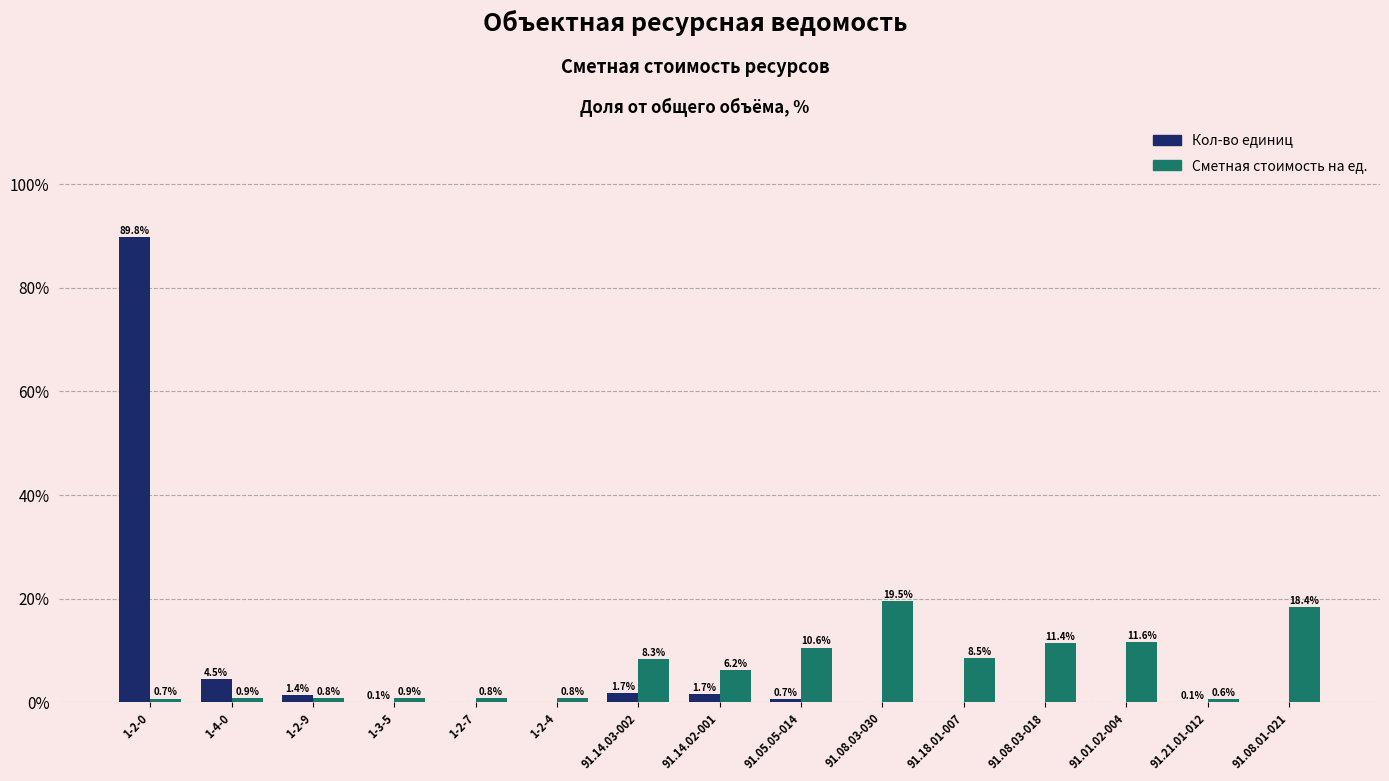

Is it true that Кол-во единиц equals 0.7 at 91.05.05-014?

True